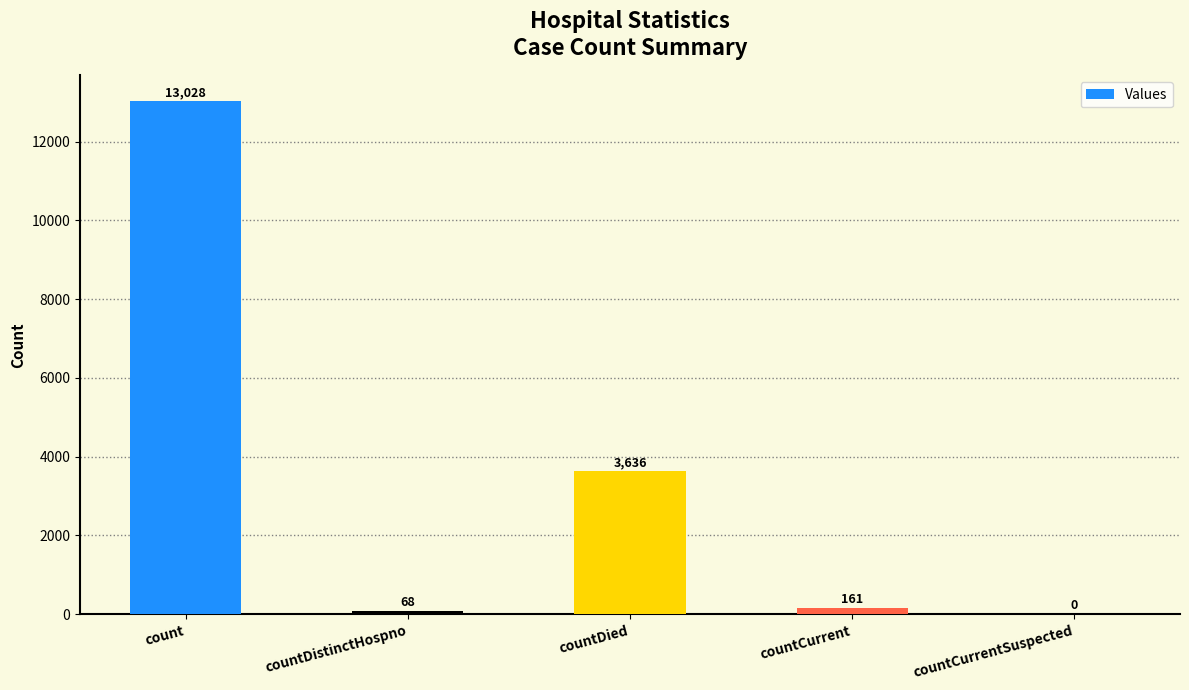

How many distinct data groups are displayed?

1